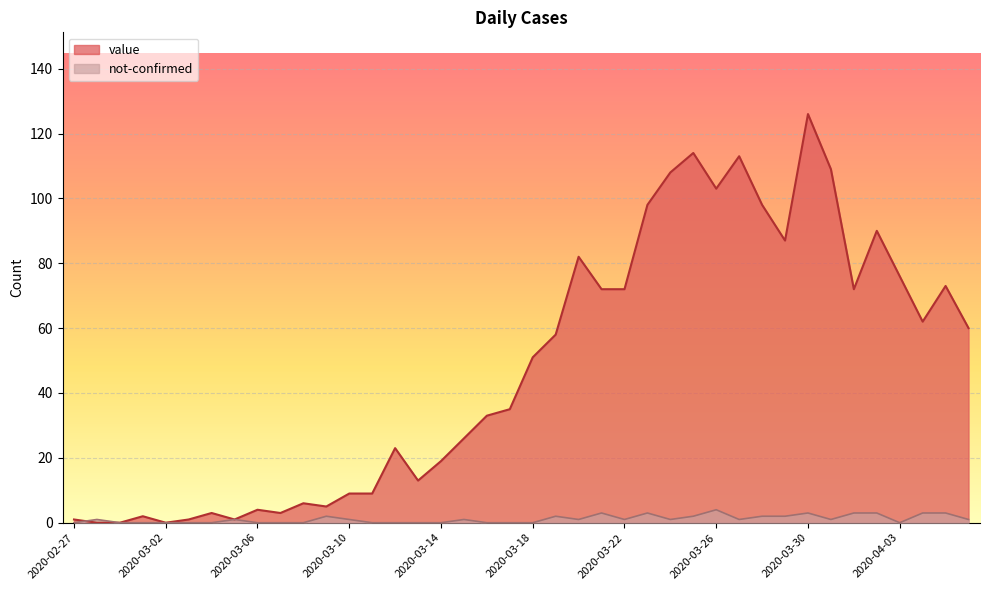

How many interior local peaks does the value series have?

11